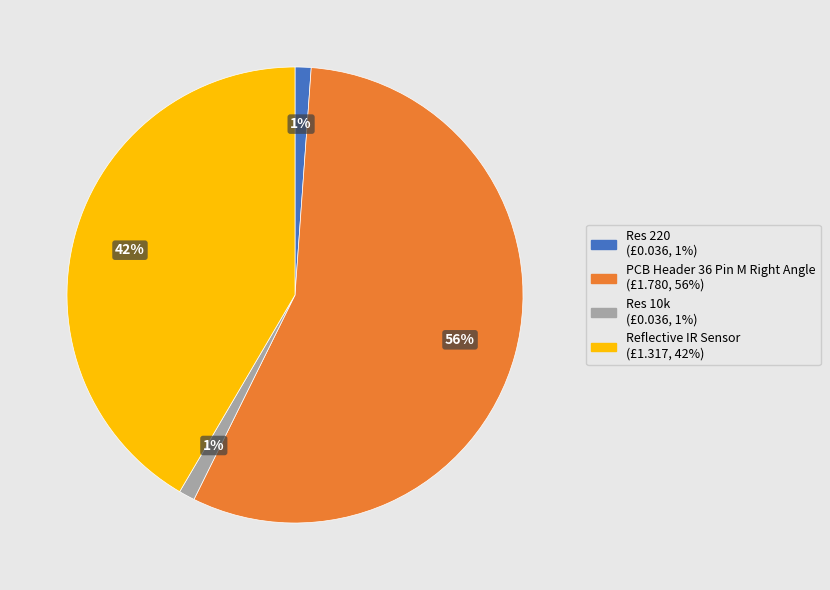

Do Reflective IR Sensor and Res 220 together represent more than half of the pie?

No